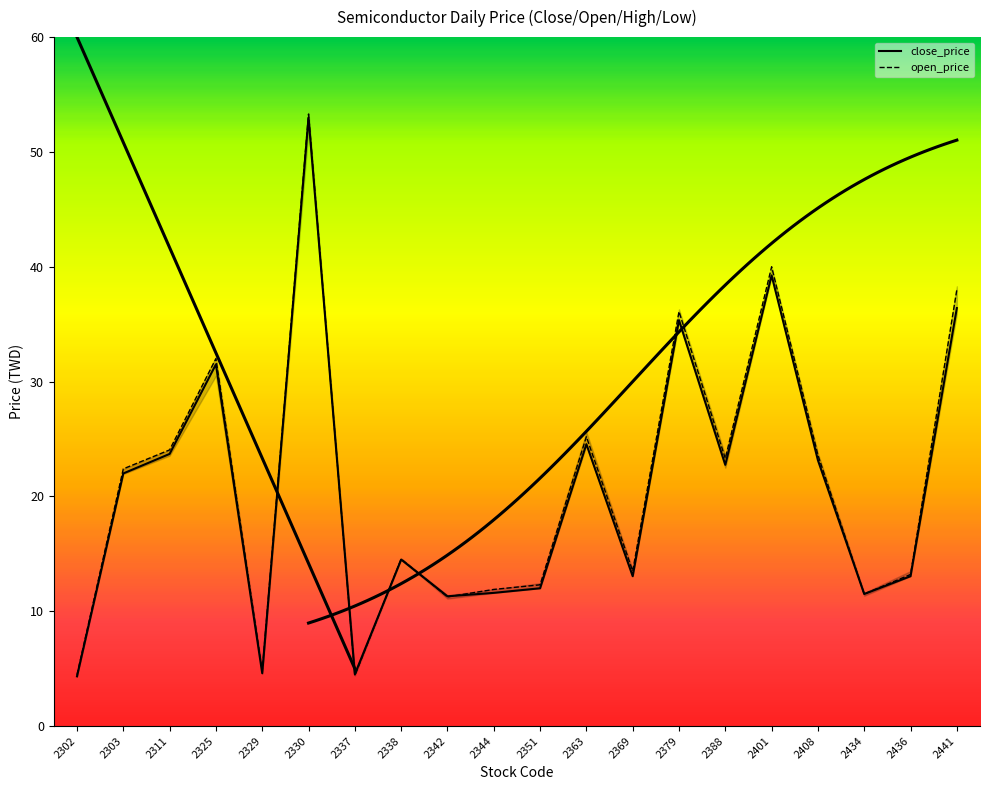

The open_price series shows 25.2 at 2363. True or false?

True